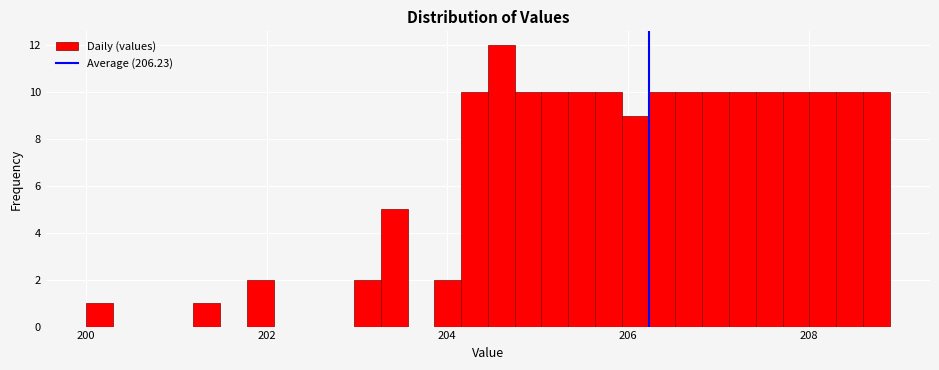

Around what value on the x-axis is the tallest bar? Give the approximate position of its centre, as read against the axis.

204.6